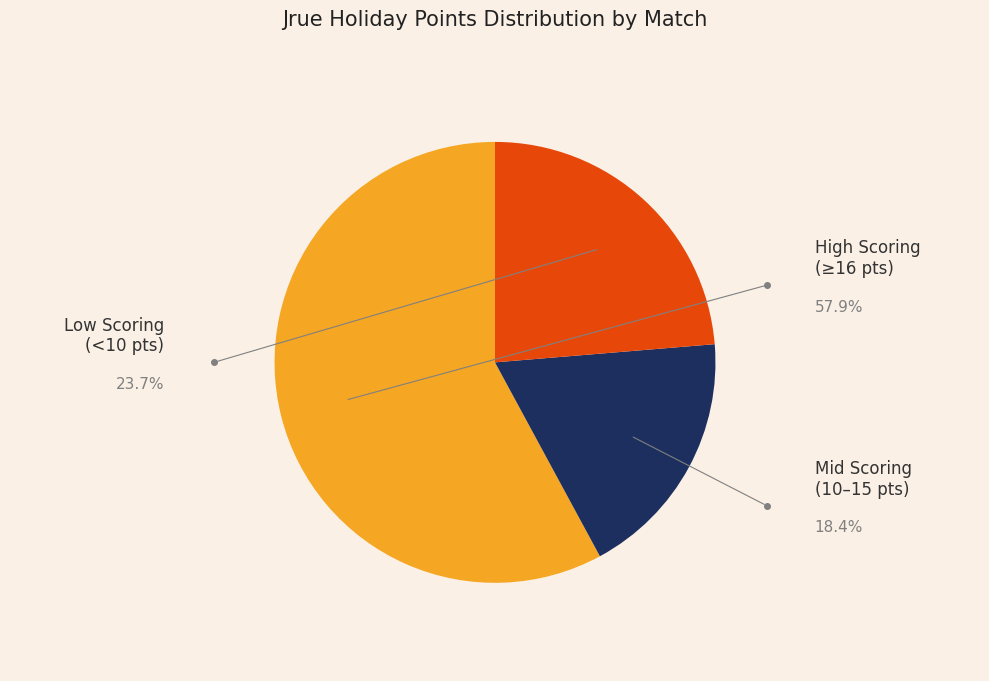

Is there a majority slice in this chart?

Yes